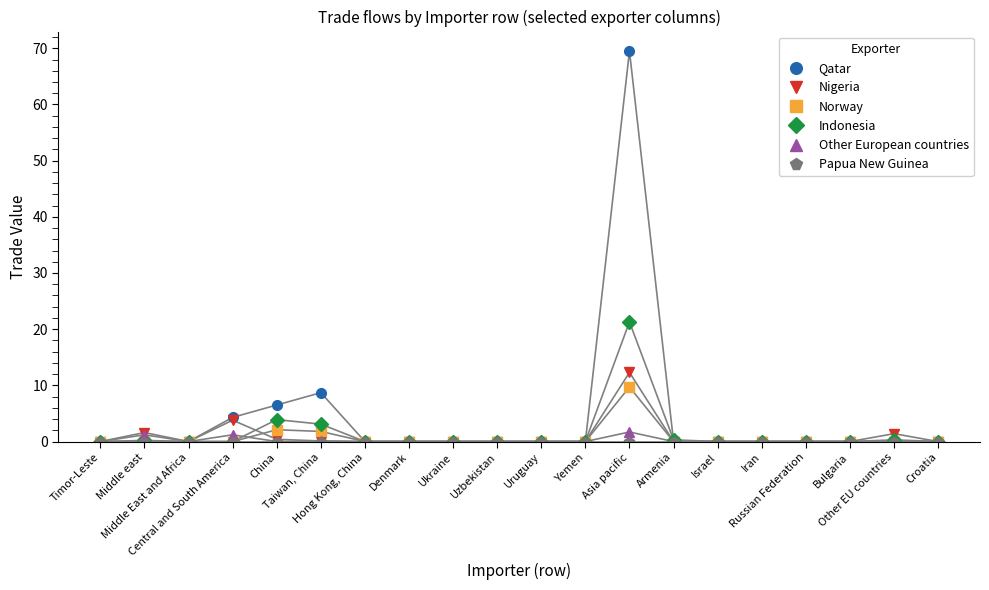

What is the greatest value displayed?

69.5